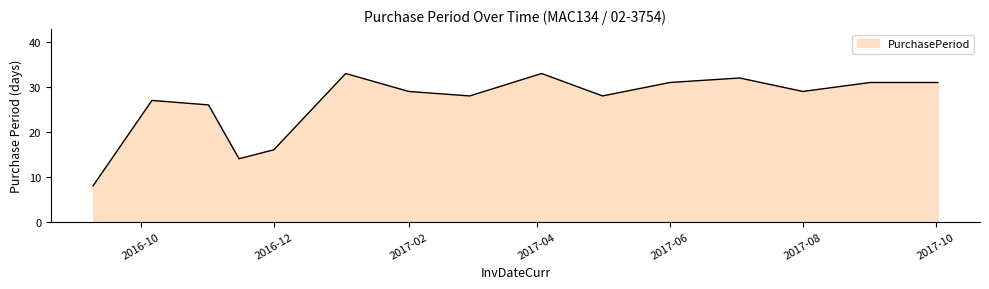

What is the smallest value displayed?

8